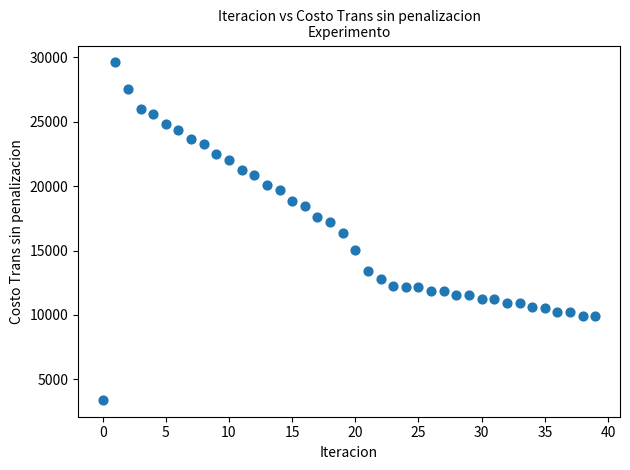

What is the range of Y values (max minus min)?

26217.5